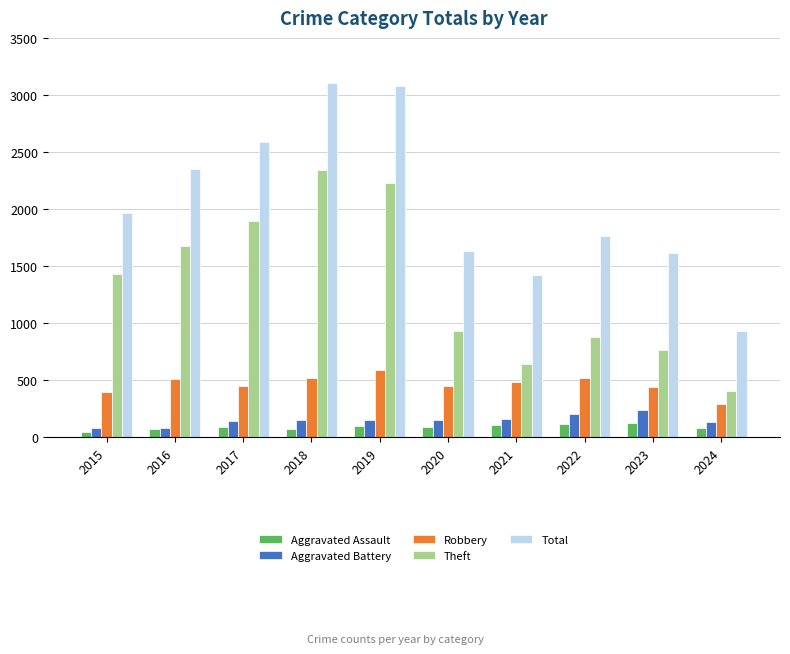

Are the bars horizontal?

No